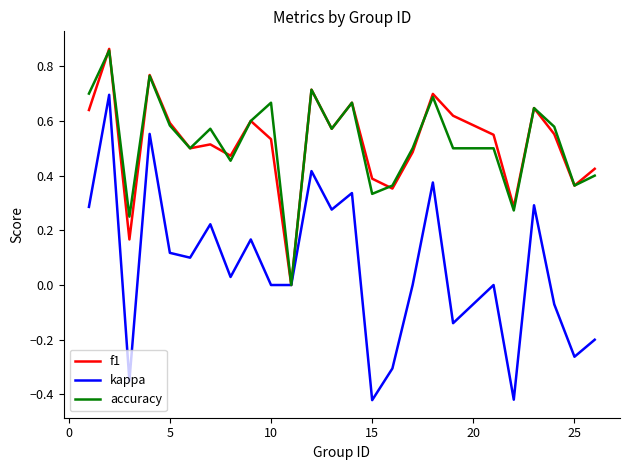

Which series has the largest range (max minus min)?

kappa